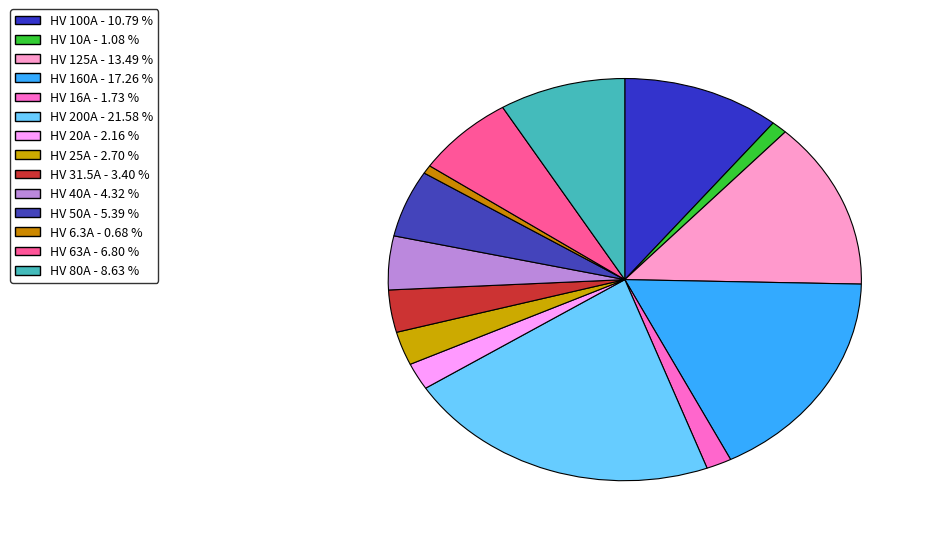

Count the number of slices in the pie.

14